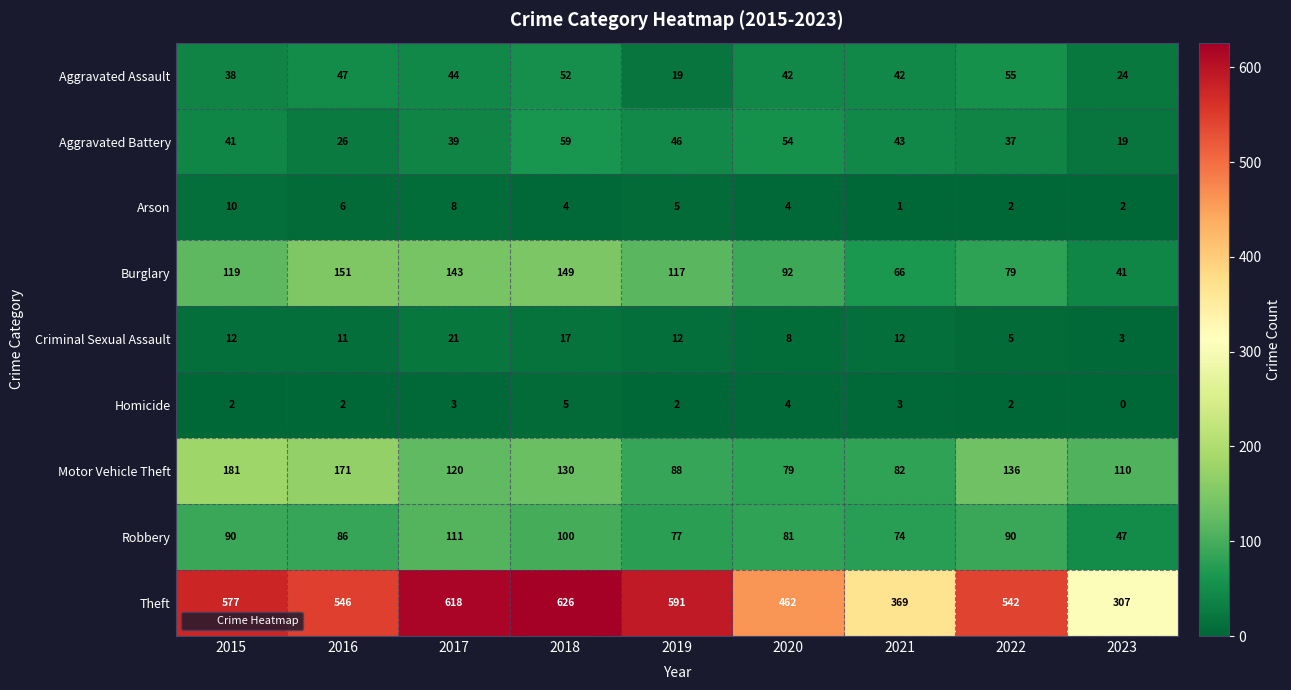

What is the average value of the Criminal Sexual Assault series?

11